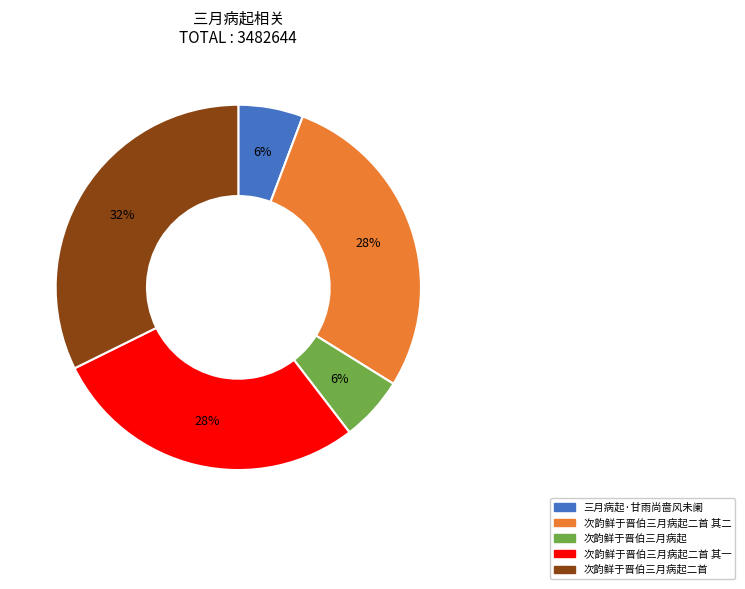

Is there any slice that represents more than half of the pie?

No